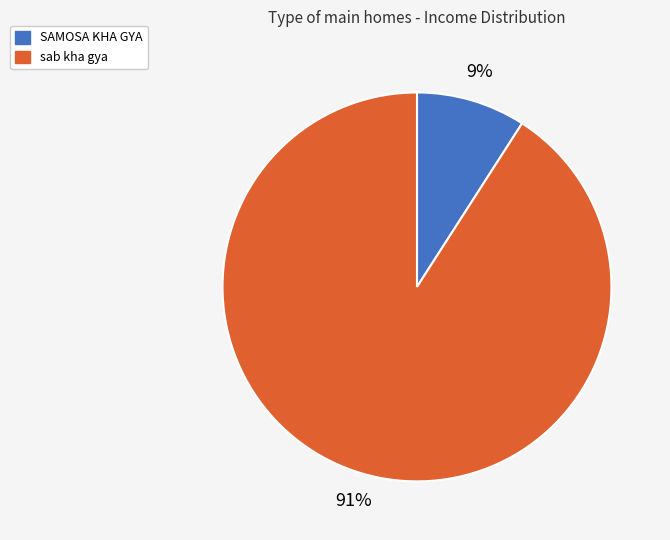

Count the number of slices in the pie.

2